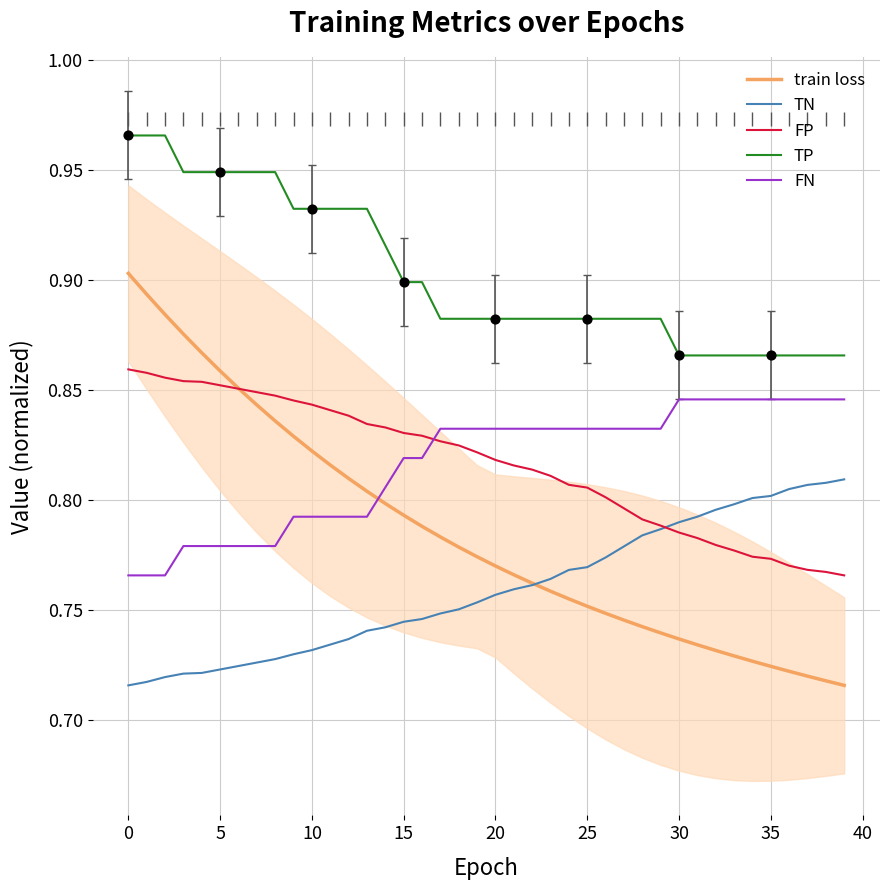

Which series has the largest total across all categories?

TP